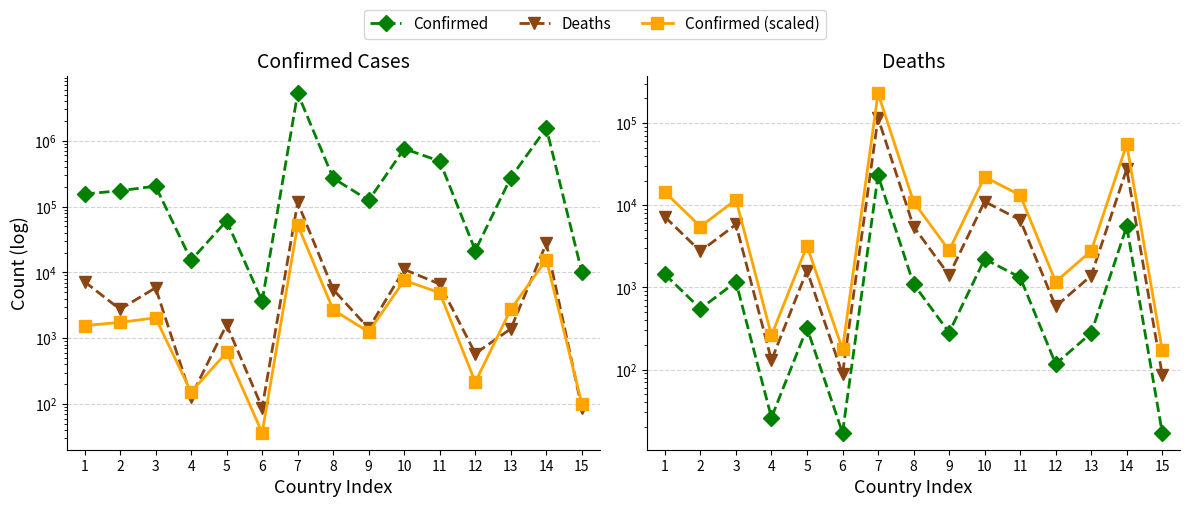

Where is the first local minimum for Deaths?

2